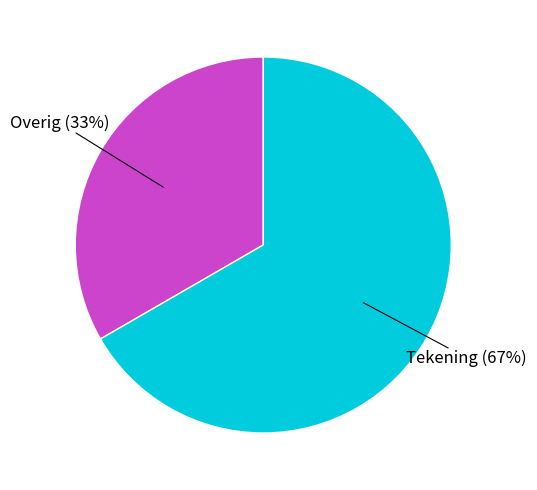

Is there any slice that represents more than half of the pie?

Yes